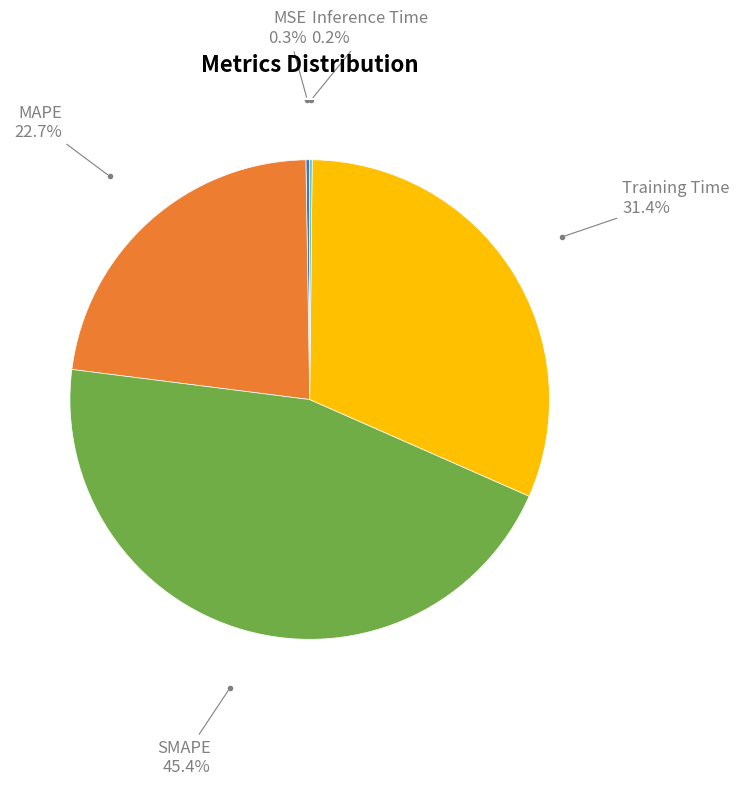

Is there a majority slice in this chart?

No